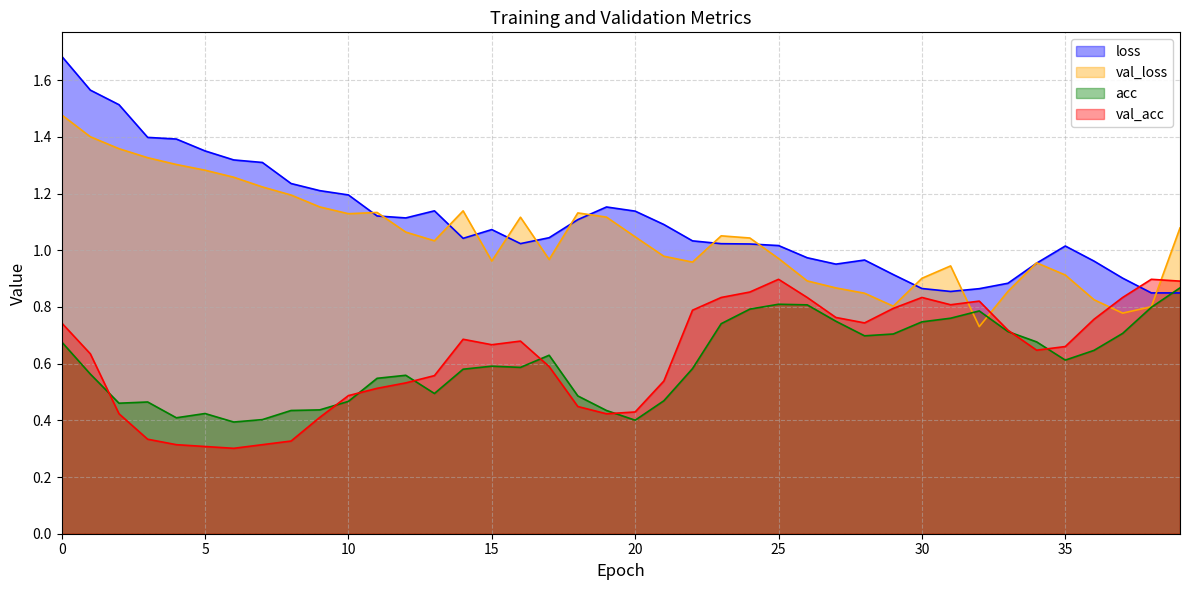

Rank the categories by val_loss value from highest to lowest.

0, 1, 2, 3, 4, 5, 6, 7, 8, 9, 14, 11, 18, 10, 19, 16, 39, 12, 23, 20, 24, 13, 21, 25, 17, 15, 22, 34, 31, 35, 30, 26, 27, 33, 28, 36, 29, 38, 37, 32